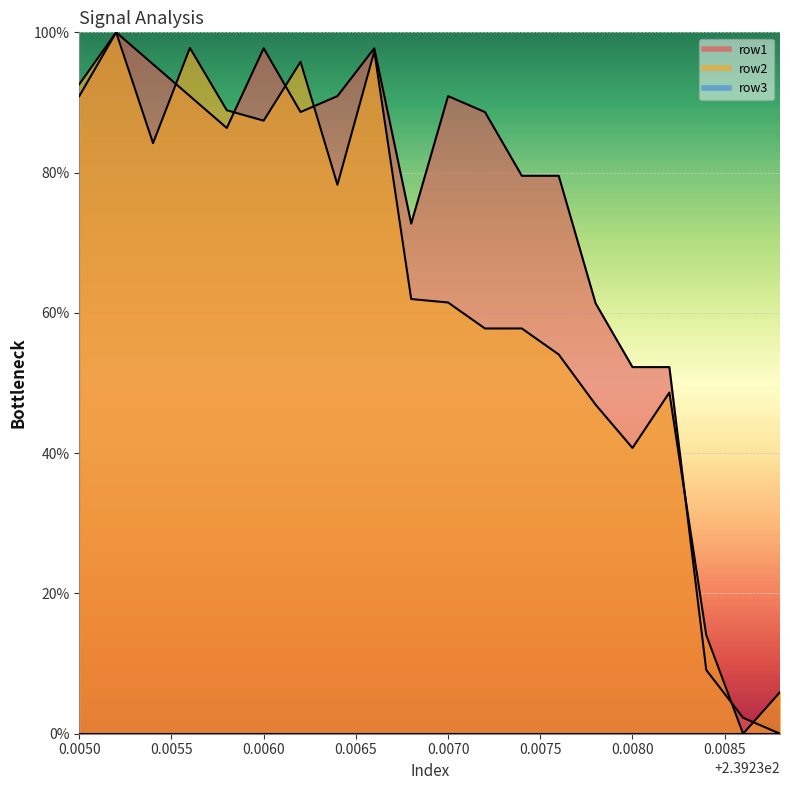

True or false: row3_line has more than 1 interior local peaks.

False